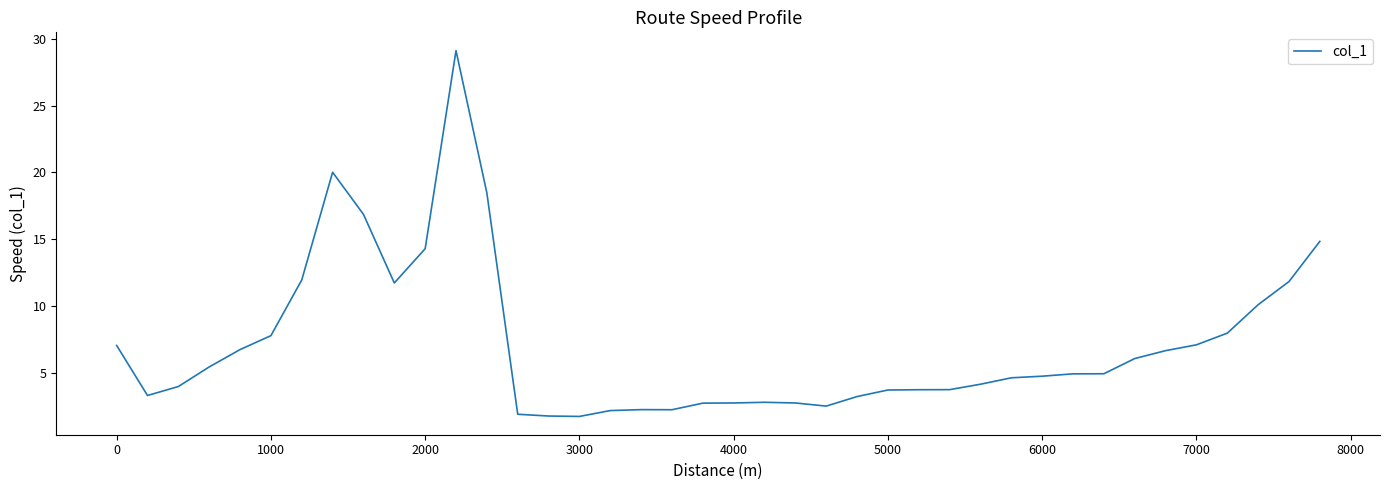

What is the greatest value displayed?

29.1